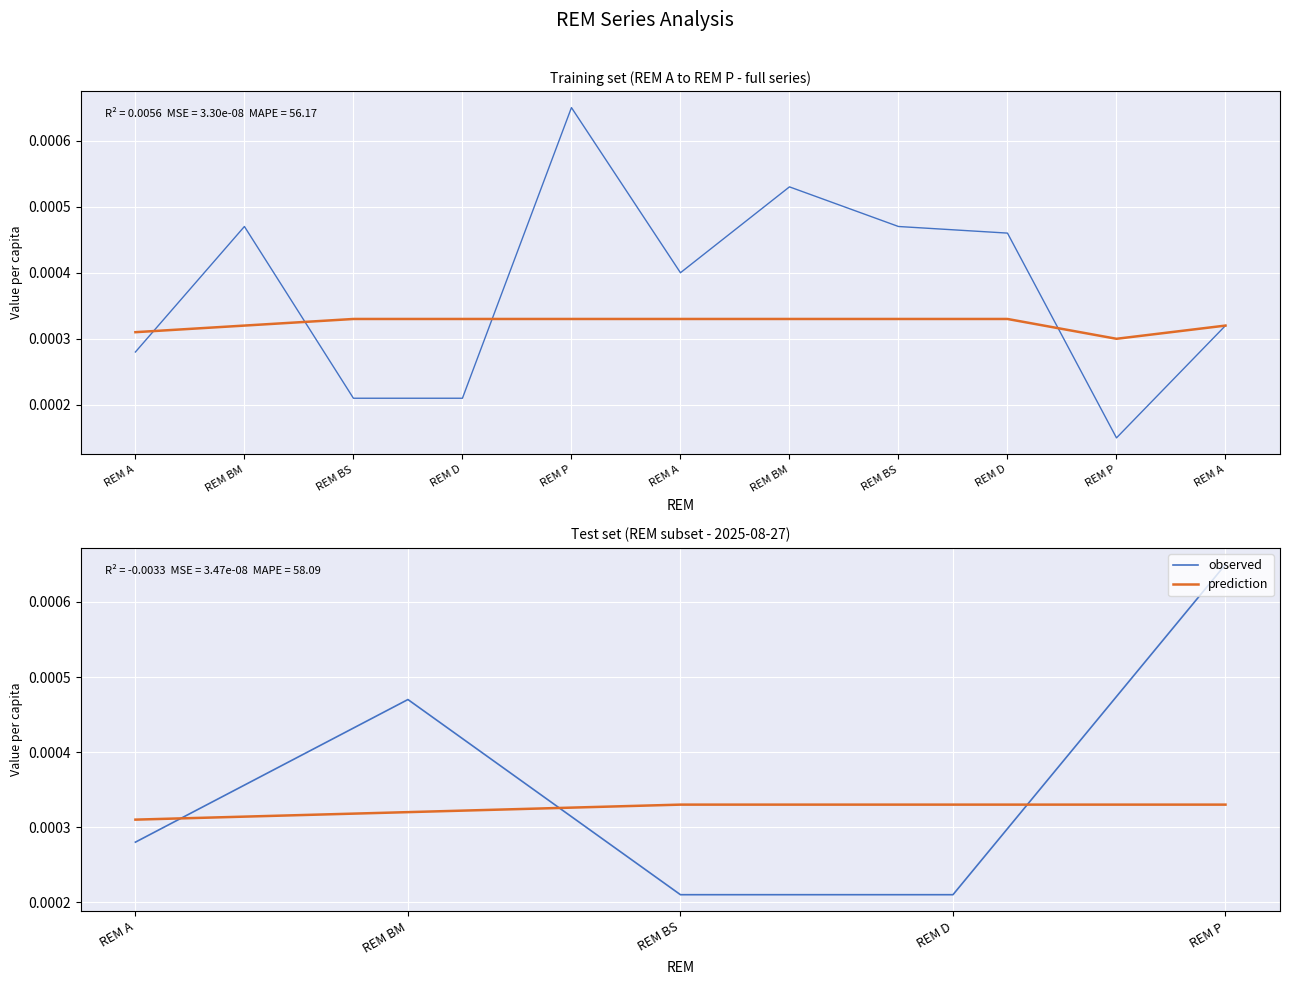

Where do prediction and observed first cross each other?

REM A and REM BM